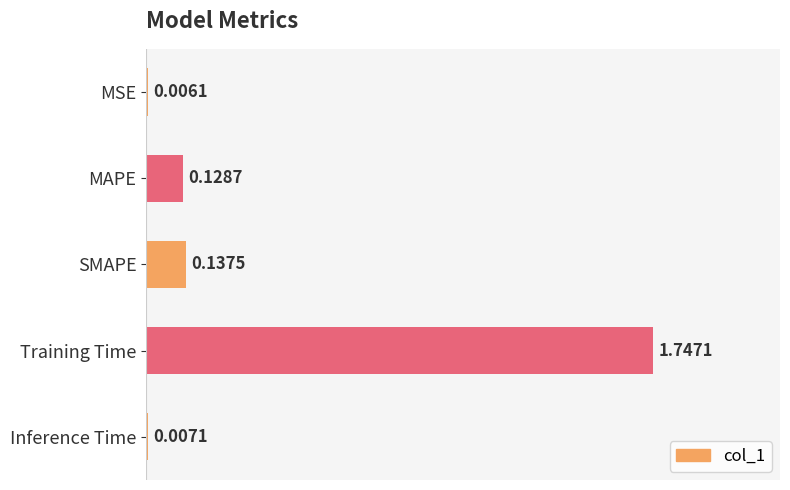

Count the number of categories in the chart.

5